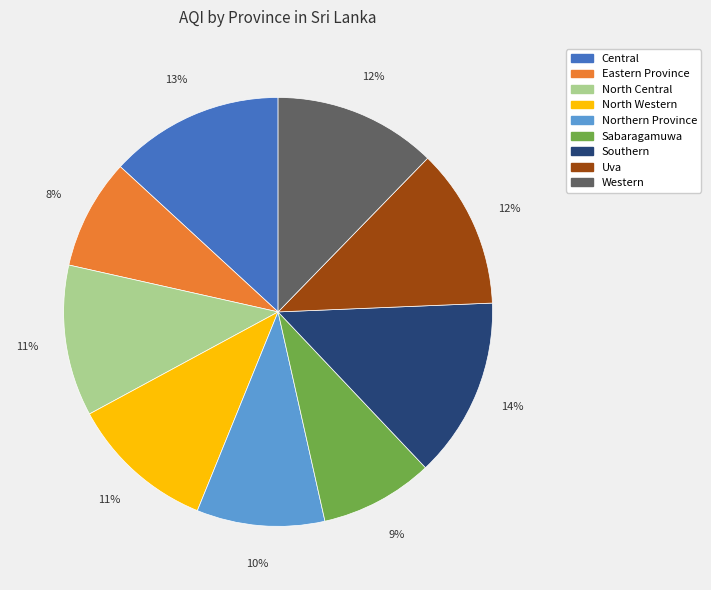

Does Southern represent more than half of the total?

No